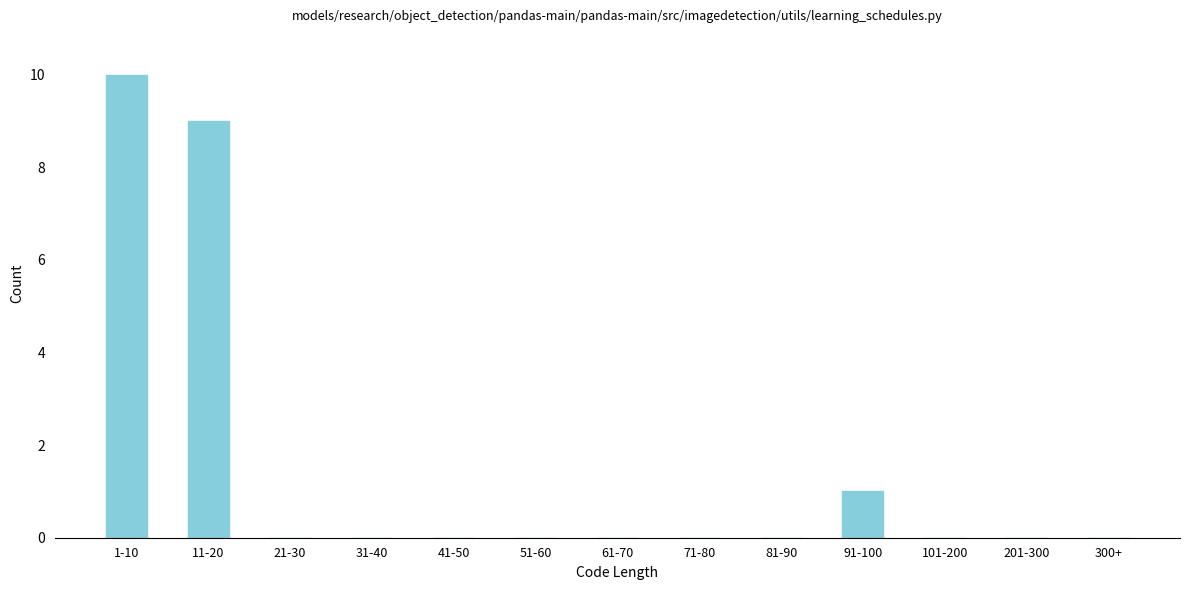

Reading right to left, extract all data points from this chart.

300+=0	201-300=0	101-200=0	91-100=1	81-90=0	71-80=0	61-70=0	51-60=0	41-50=0	31-40=0	21-30=0	11-20=9	1-10=10